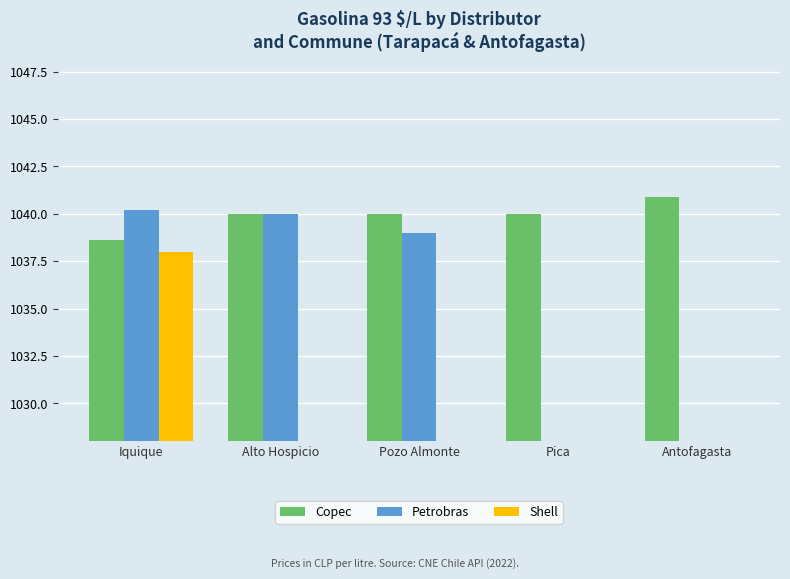

List the series in order of their overall mean, highest first.

Copec, Petrobras, Shell